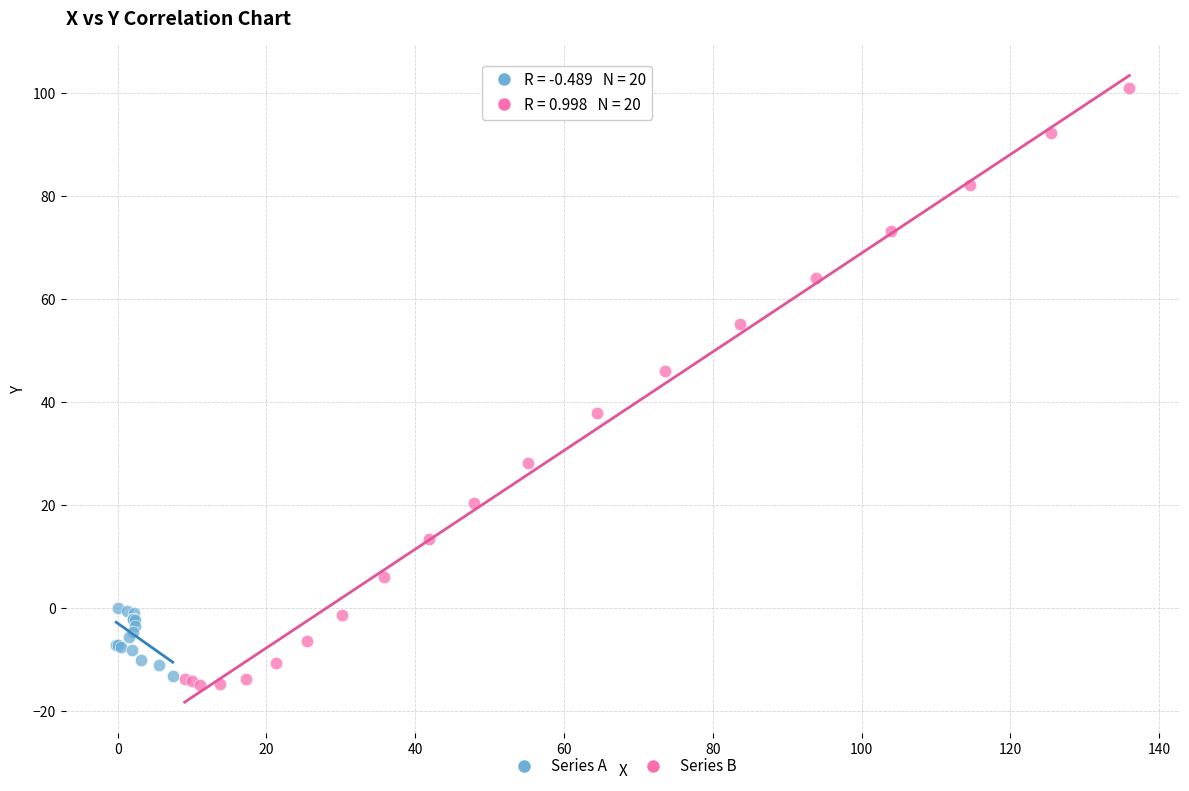

What are all the series names shown in the legend?

Series A, Series B